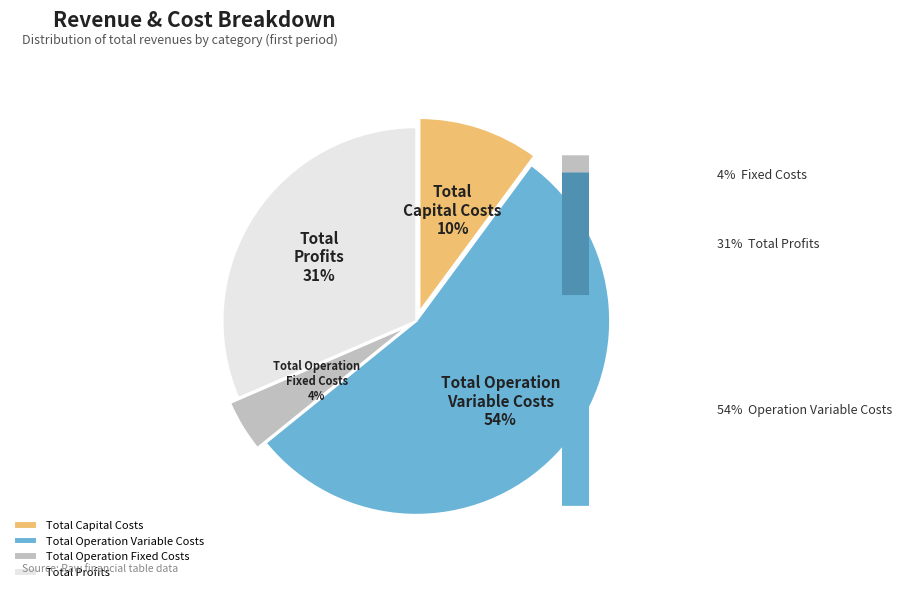

Rank the categories by value from lowest to highest.

Total Operation Fixed Costs, Total Capital Costs, Total Profits, Total Operation Variable Costs